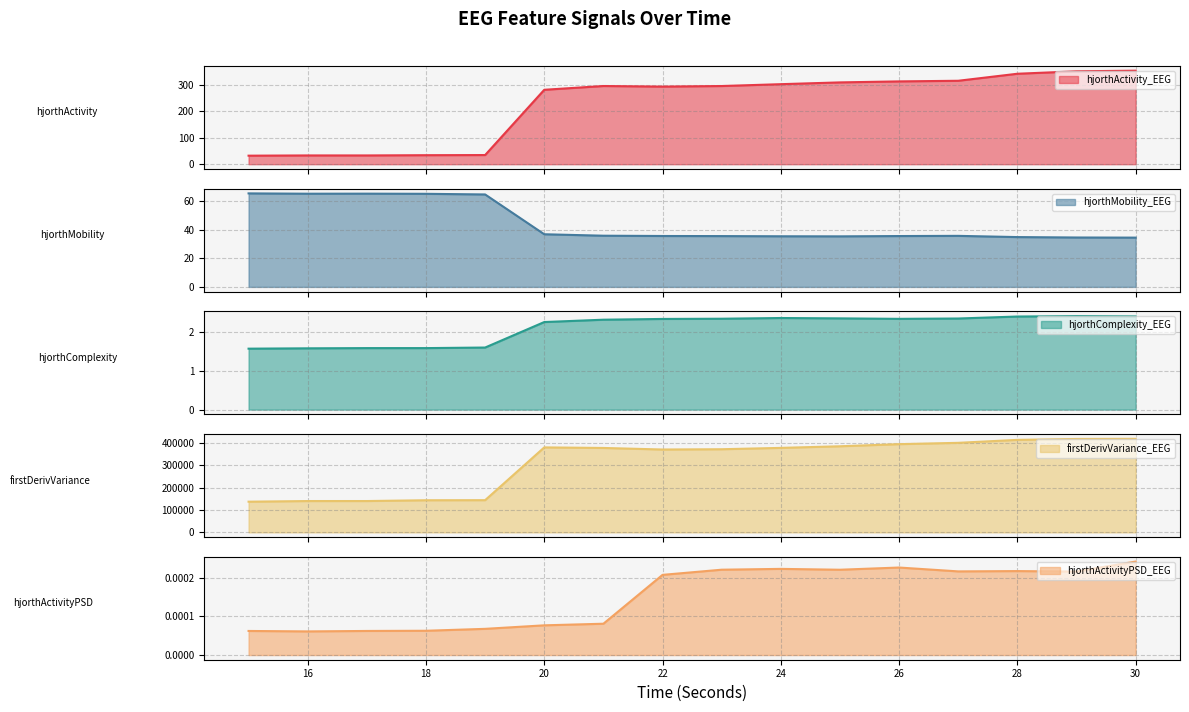

True or false: hjorthActivity_EEG and hjorthComplexity_EEG intersect in this chart.

False